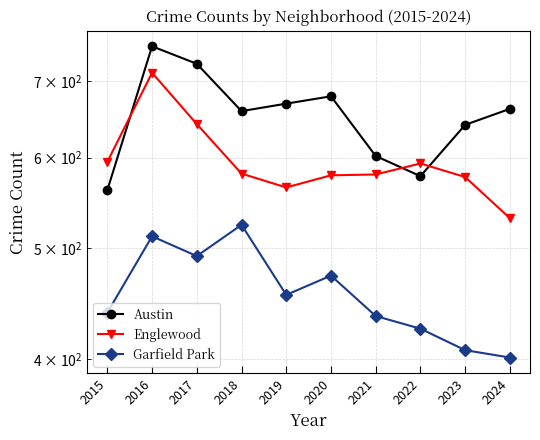

Rank the series by their maximum value, from highest to lowest.

Austin, Englewood, Garfield Park